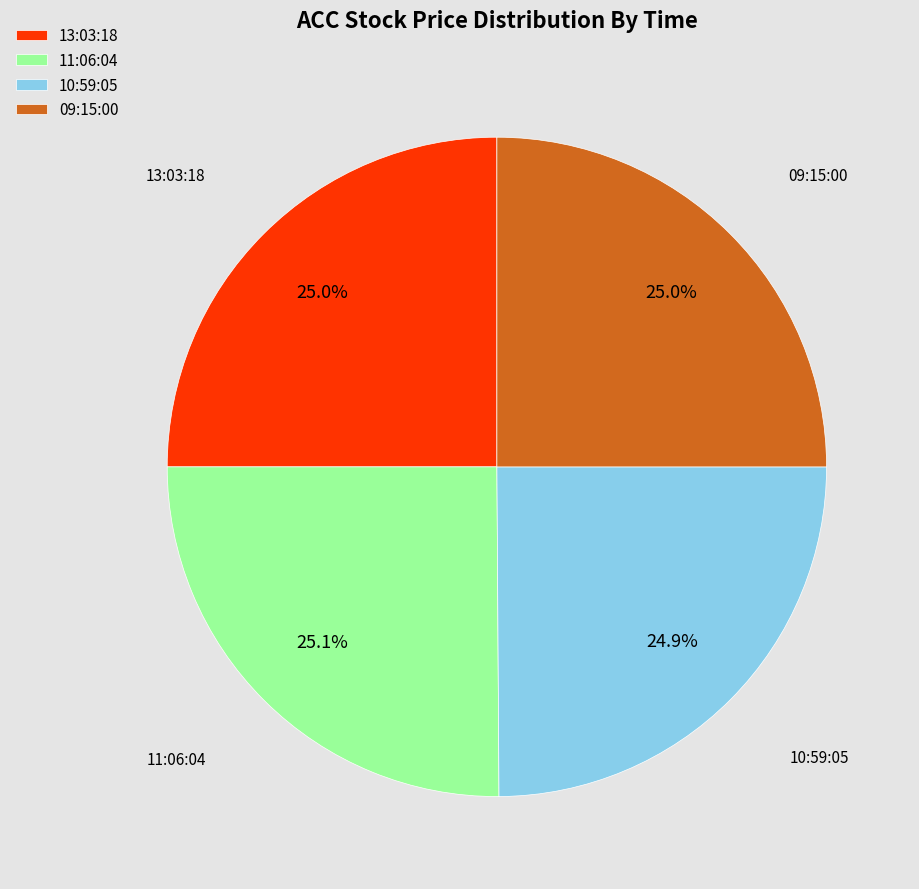

To the nearest percent, what is the average slice percentage?

25%